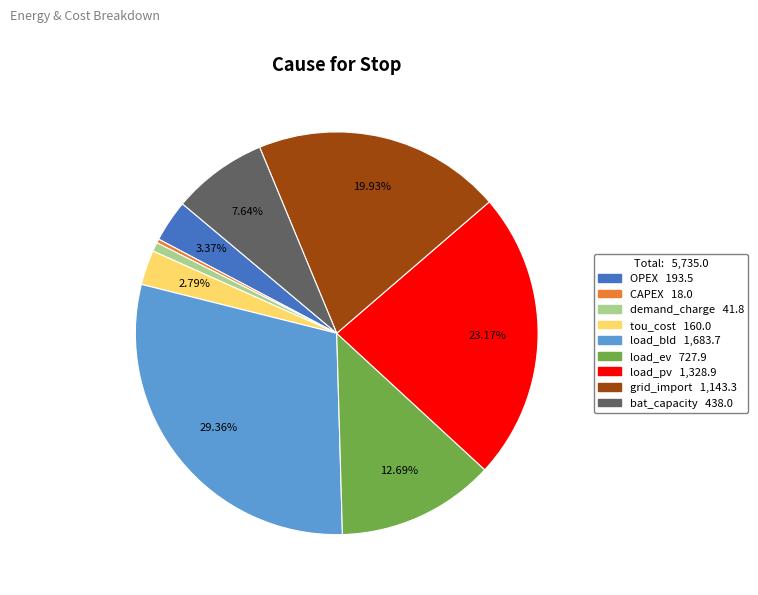

Combined, do load_bld 1,683.7 and CAPEX 18.0 account for over 50%?

No